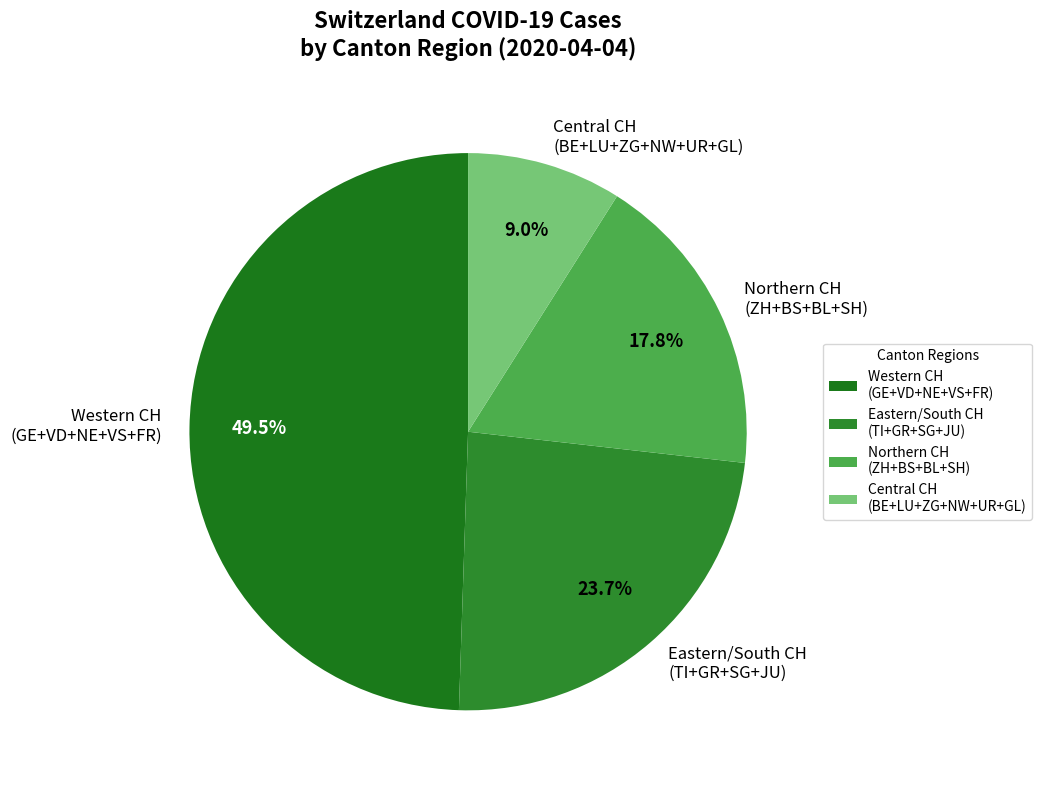

Does any single category account for the majority?

No